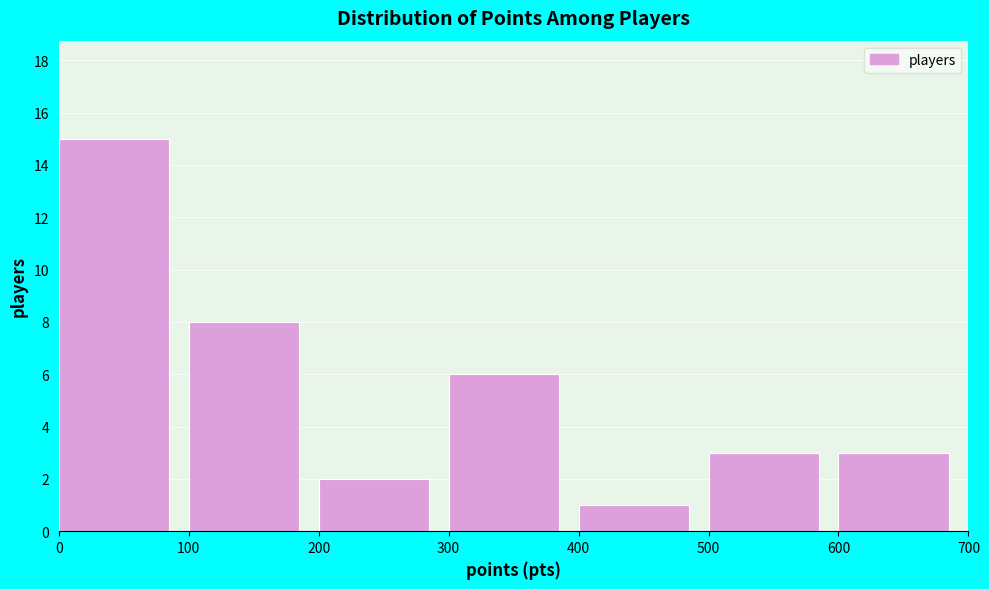

What is the height of the bar covering 200 to 300 on the x-axis? The values are not printed on the chart, so give them approximately, as read against the axis.

2